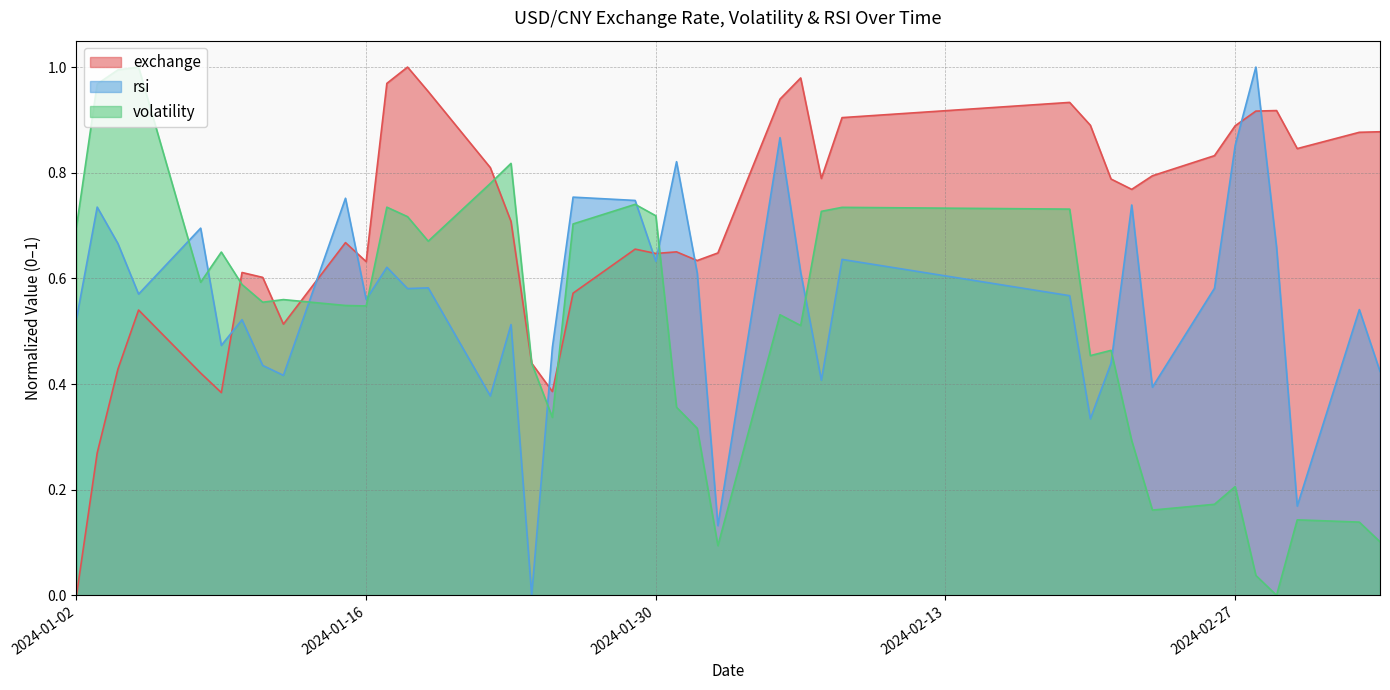

How many lines are shown in the chart?

3